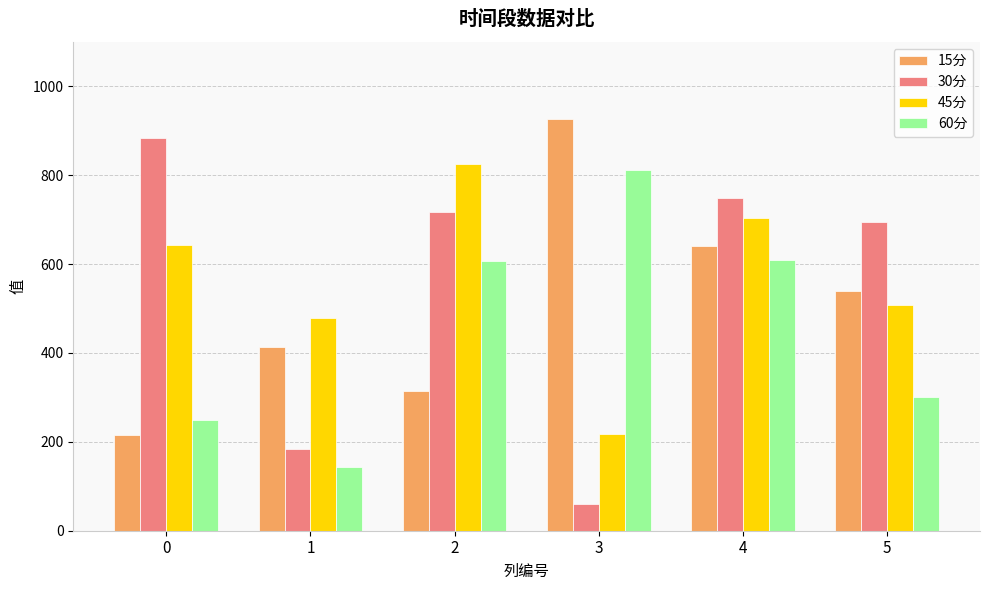

At which category is the sum across all series the highest?

4